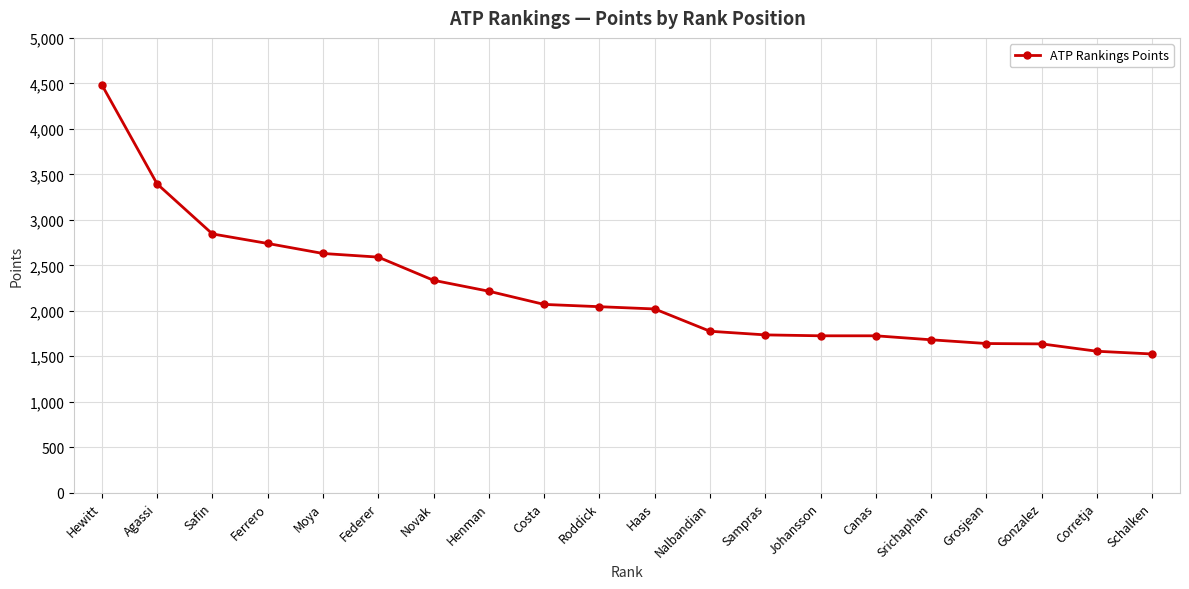

What is the maximum value shown in the chart?

4485